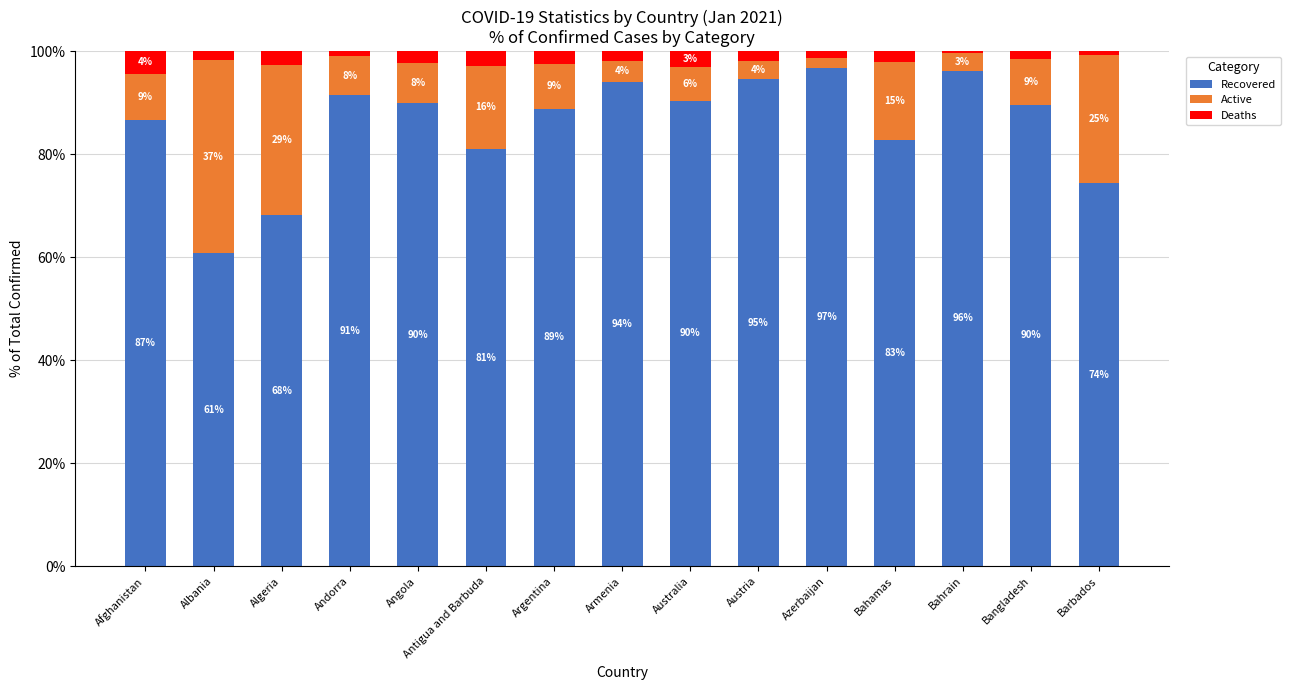

Where does the Recovered series first go above 89?

Andorra